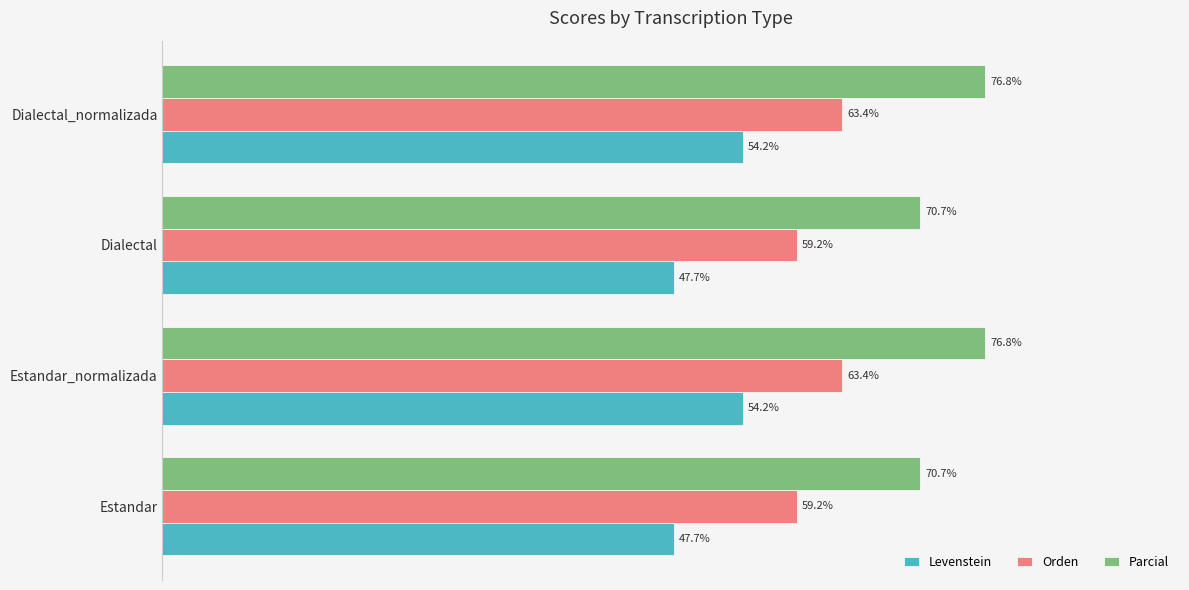

List the series in order of their peak value, highest first.

Parcial, Orden, Levenstein